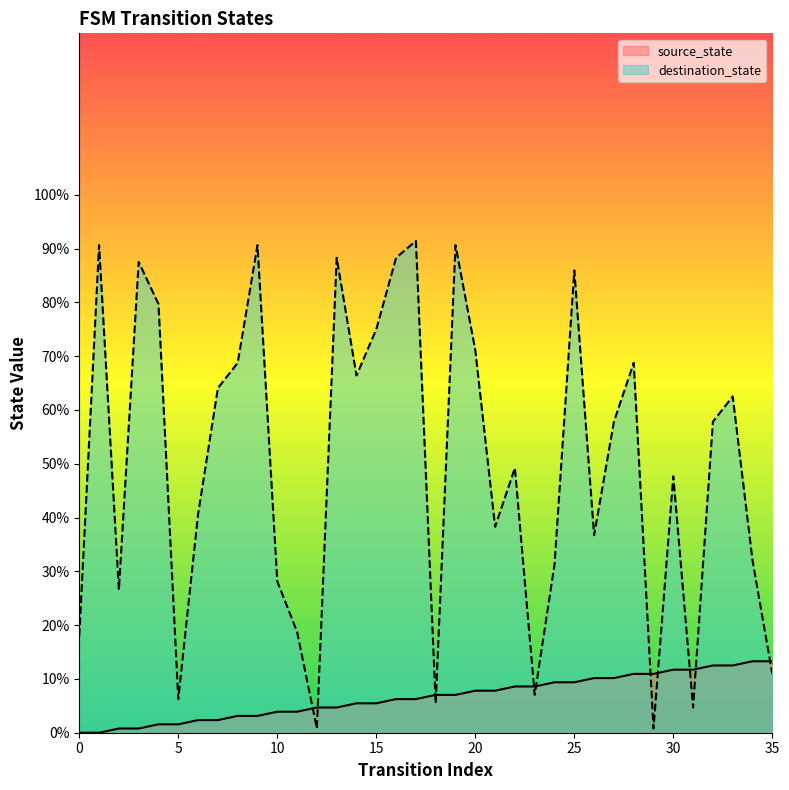

How many interior local valleys does the destination_state series have?

10